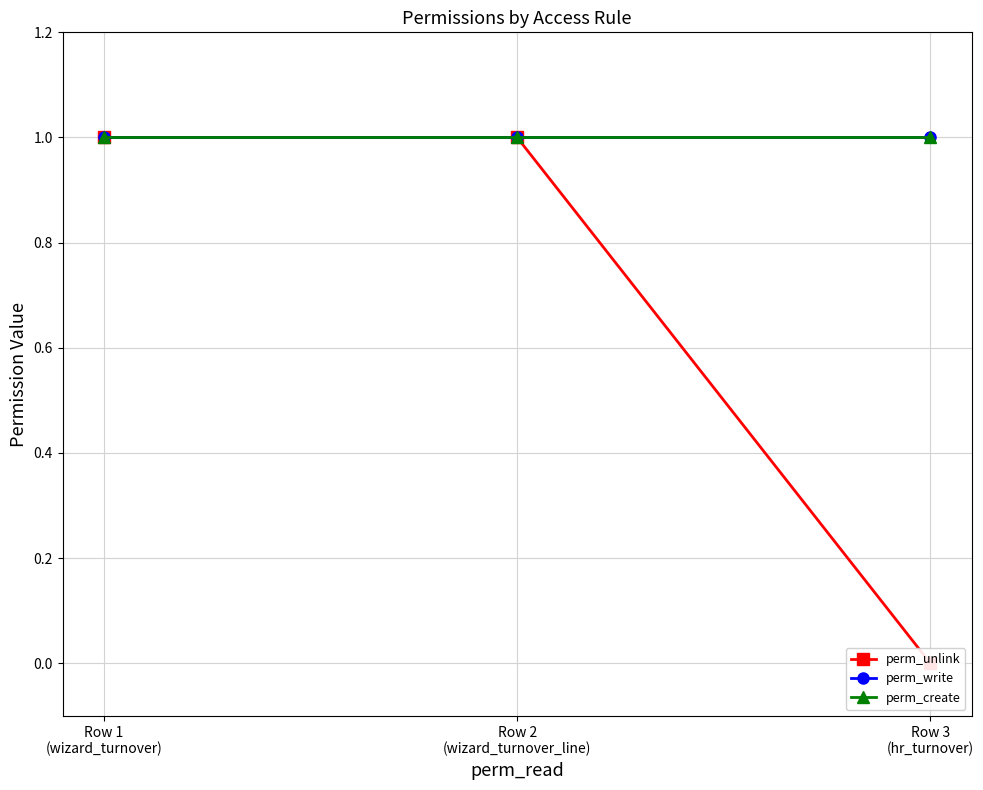

Rank the series by their maximum value, from highest to lowest.

perm_unlink, perm_write, perm_create